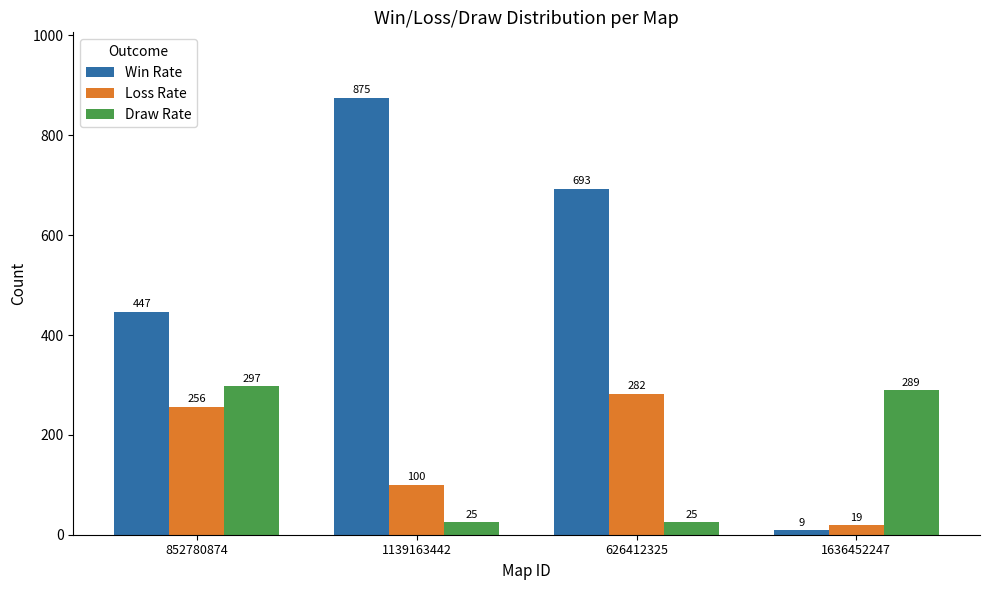

What is the difference between the Draw Rate values at 852780874 and 1139163442?

272